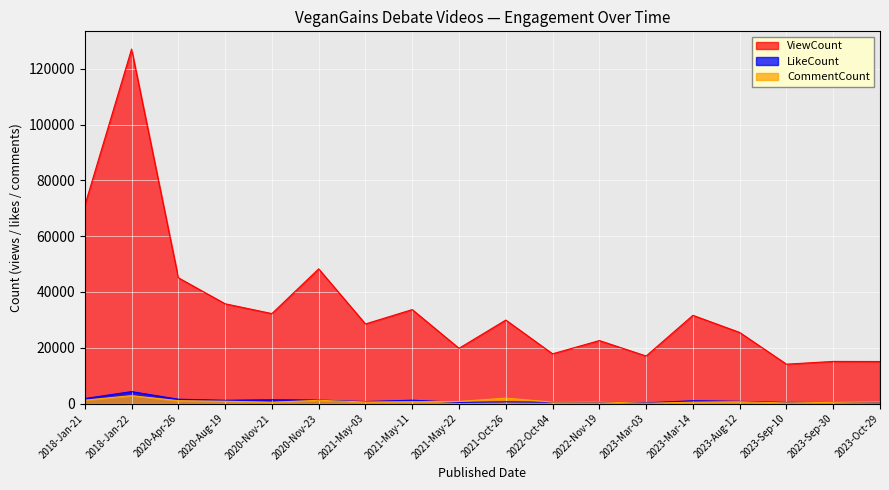

What position from the right is 2023-Aug-12?

4